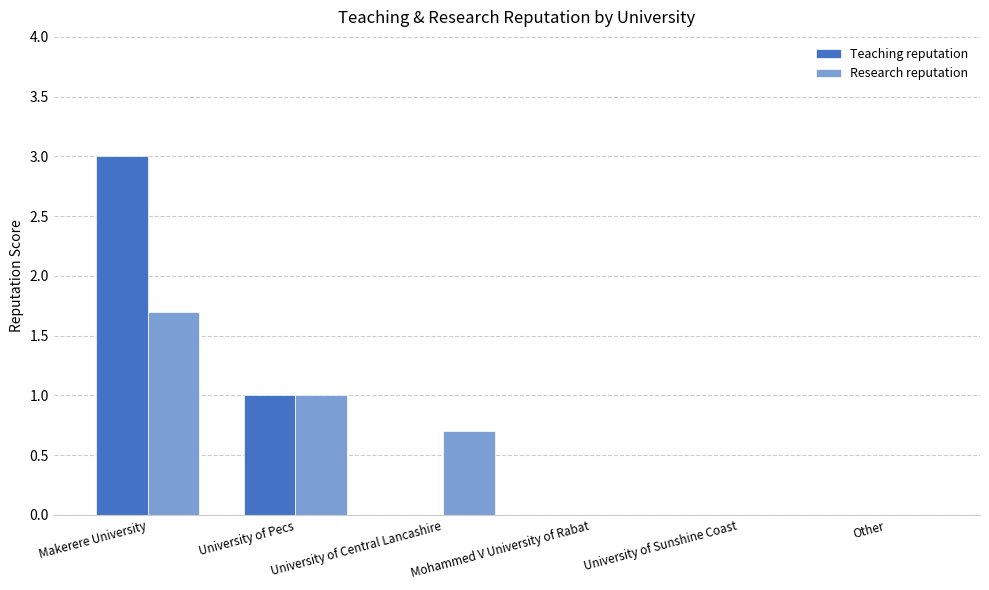

What is the difference between the Research reputation values at Other and University of Central Lancashire?

0.7